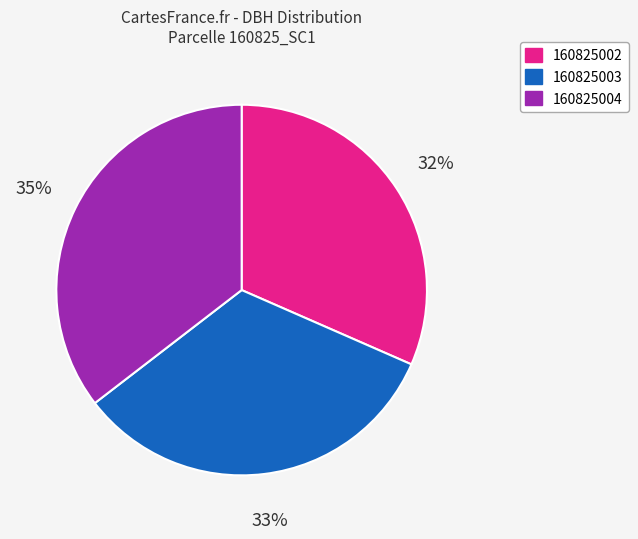

Does any single category account for the majority?

No